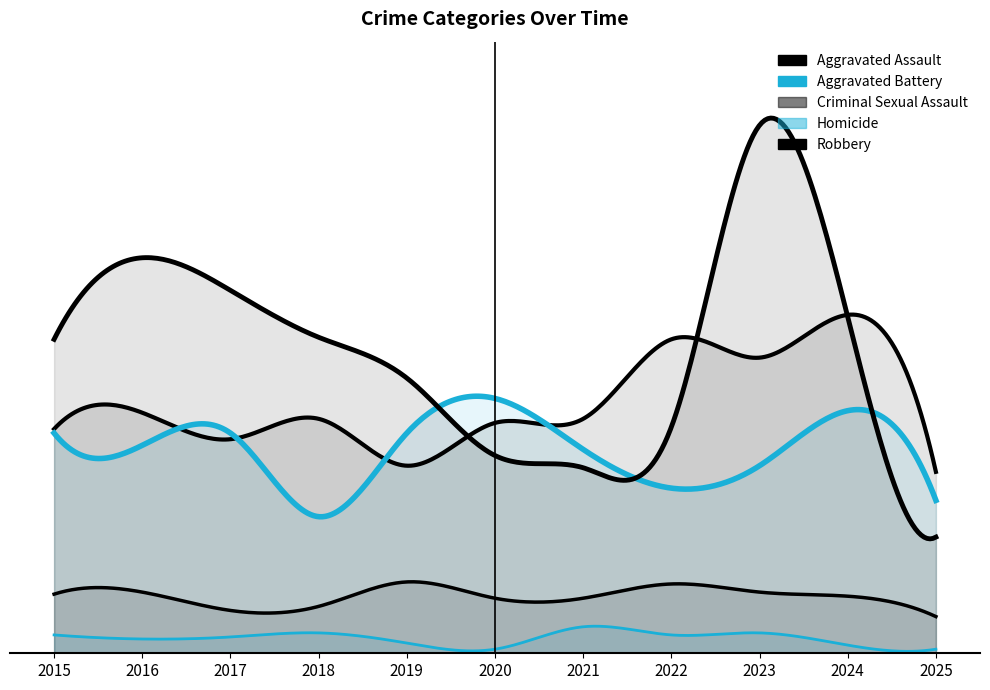

What is the value of the Homicide point at the 3rd from the left?

8